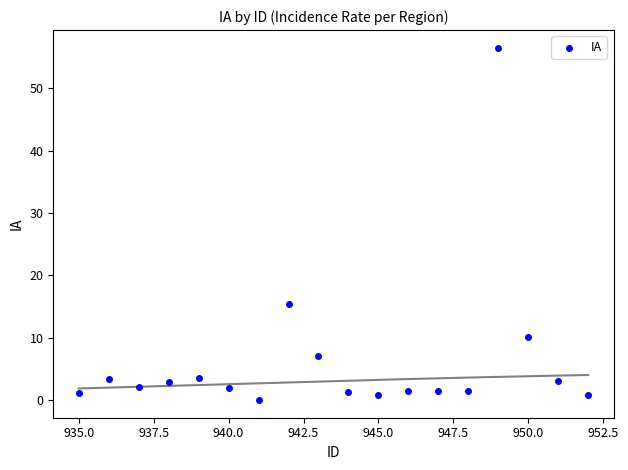

What Y value in the scatter plot is closest to 28?

15.3